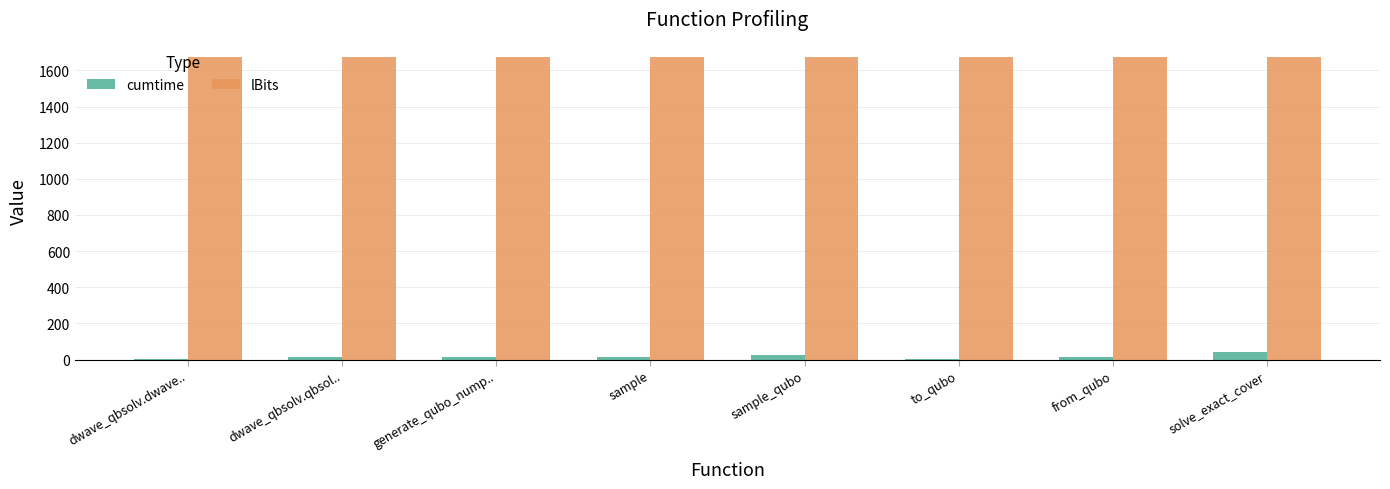

Is the value of lBits at sample greater than the value of cumtime at dwave_qbsolv.qbsol..?

Yes